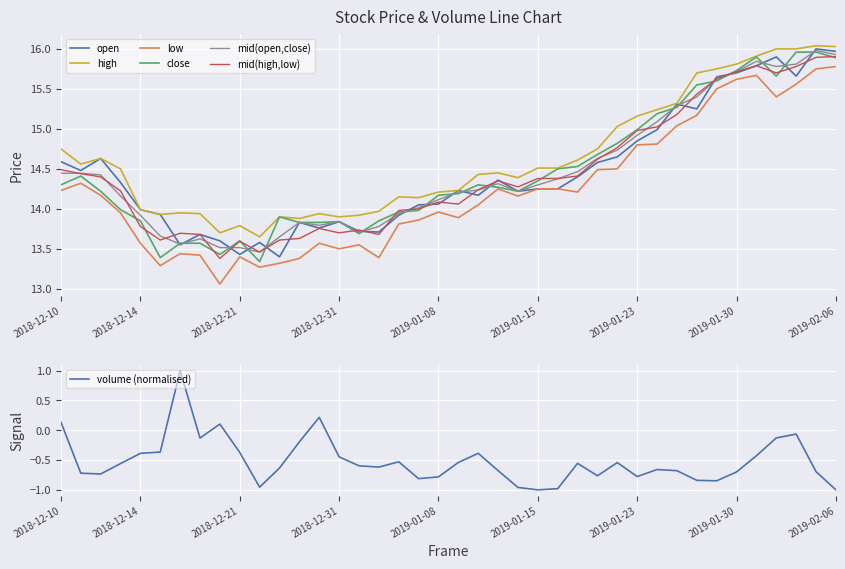

The value of close at 2018-12-14 is 23.1. True or false?

False